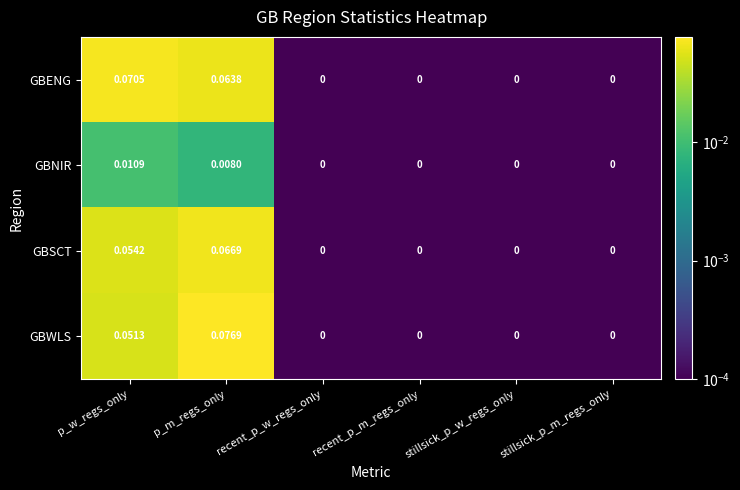

At which category is the sum across all series the highest?

p_m_regs_only